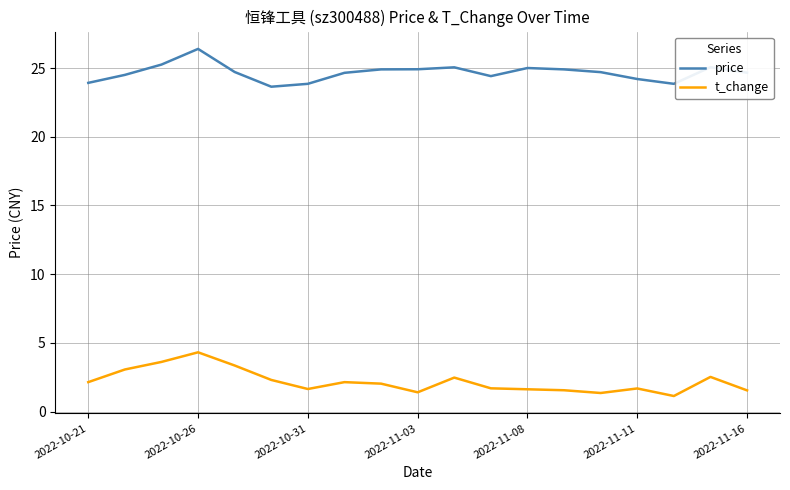

True or false: price and t_change intersect in this chart.

False